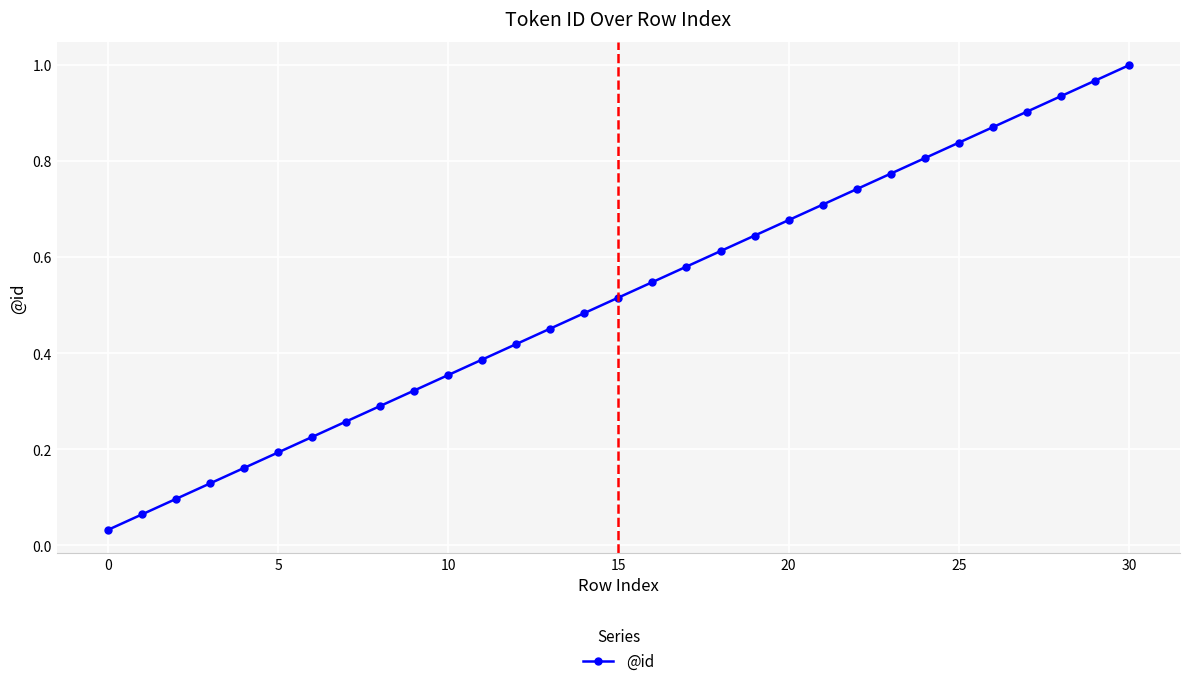

True or false: the data has more than 2 interior local peaks.

False